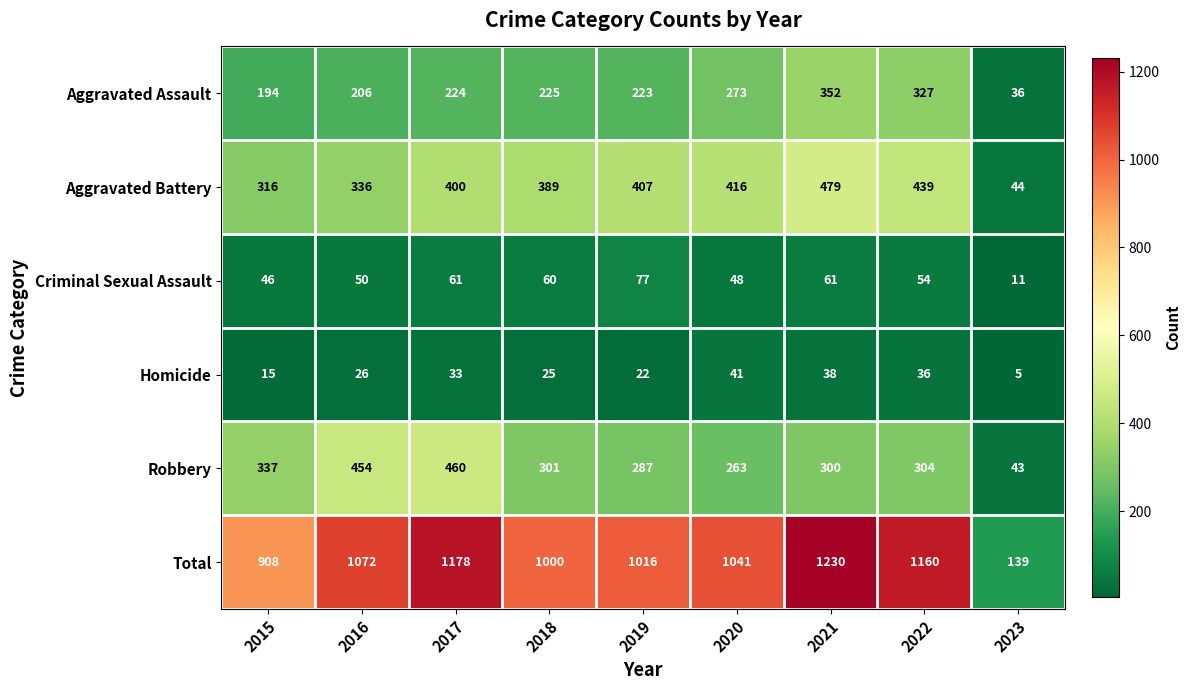

At which category is the sum across all series the highest?

2021